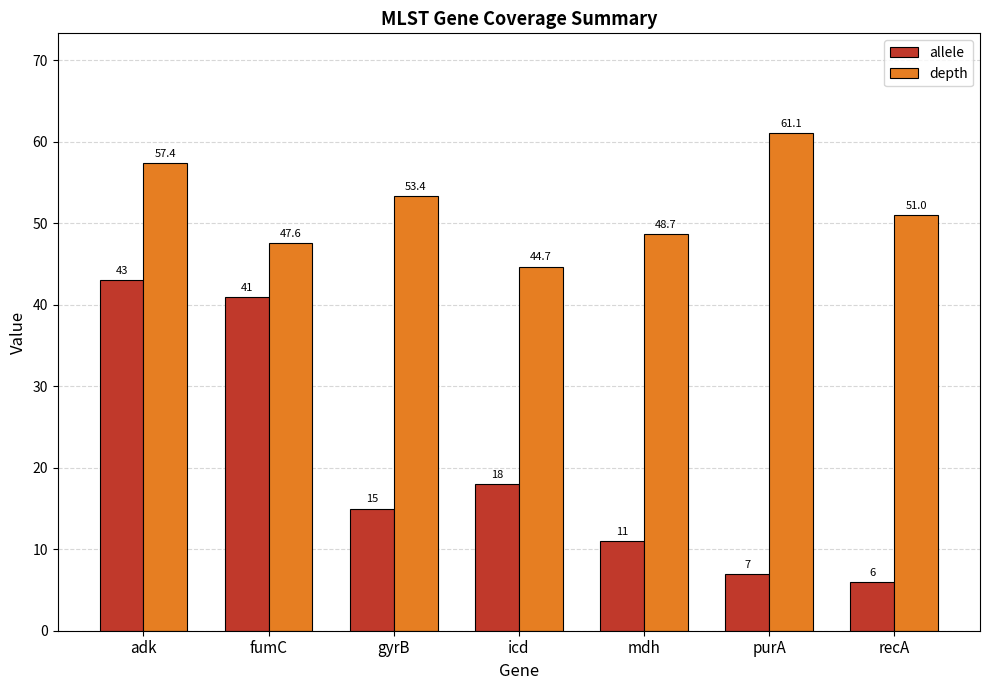

Where does the depth series first go above 51?

adk